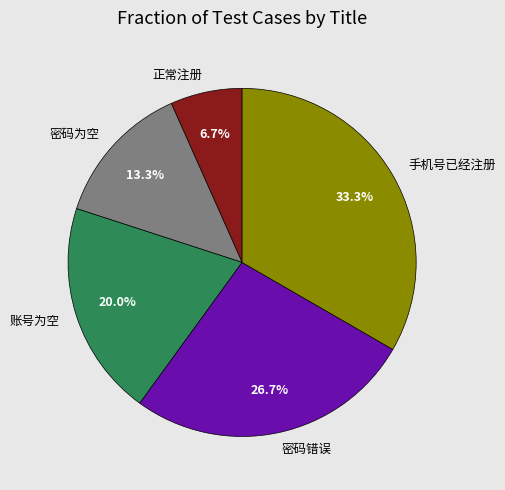

True or false: 密码错误 accounts for 27% of the total.

True